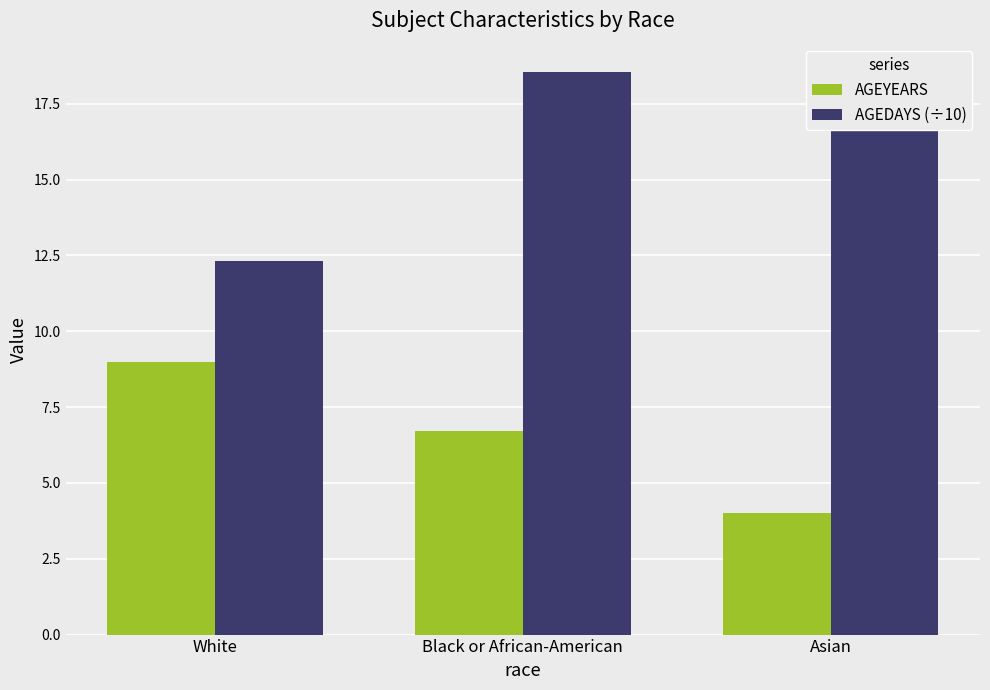

How many data points in AGEDAYS (÷10) are less than 17?

1